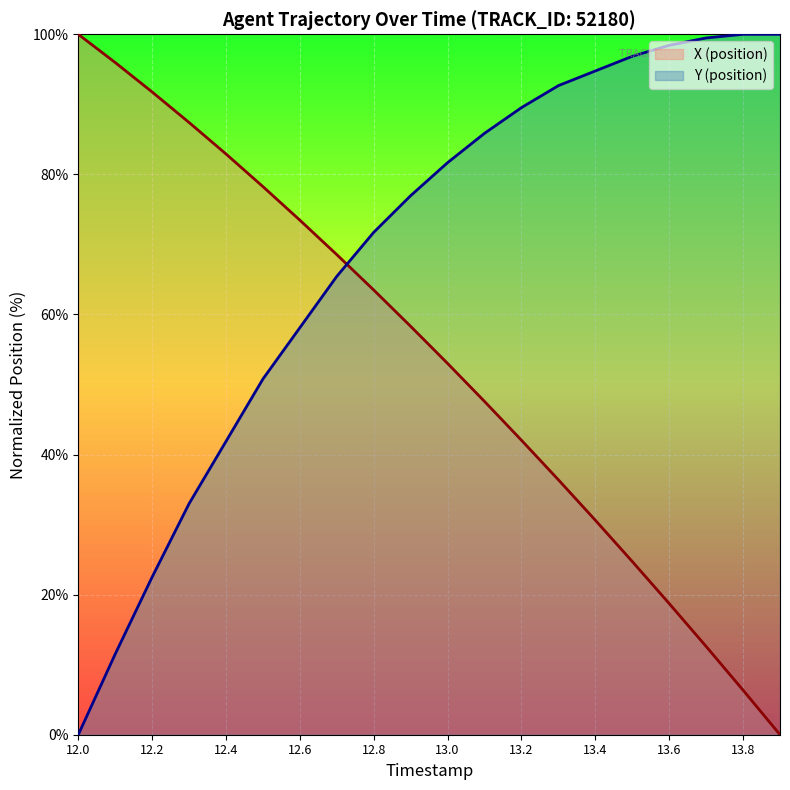

What position from the right is 12.0?

20